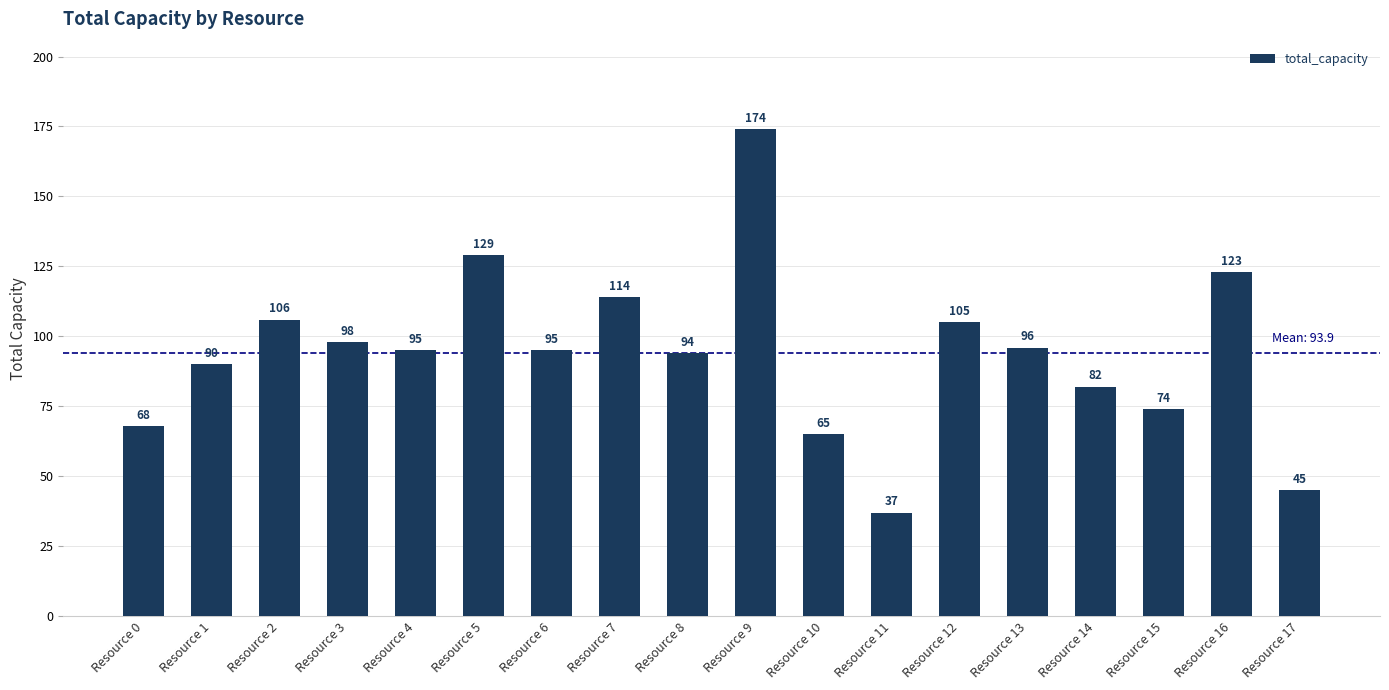

Count the number of categories in the chart.

18